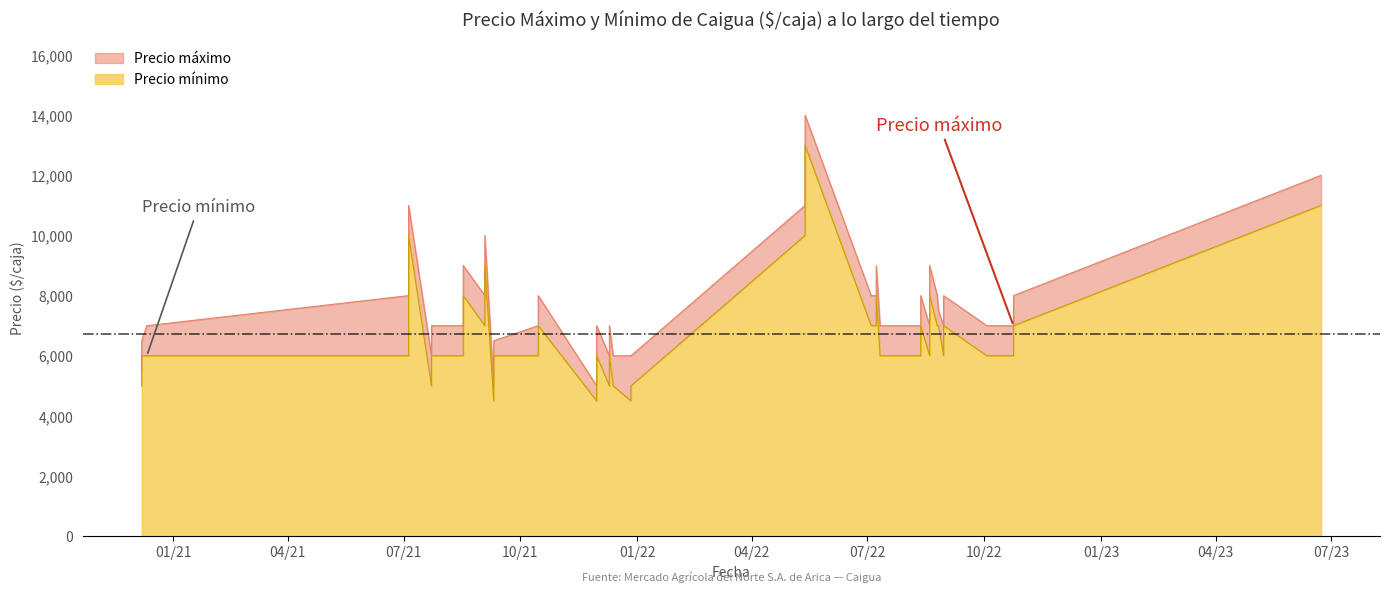

Which series has the widest spread of values?

Precio máximo